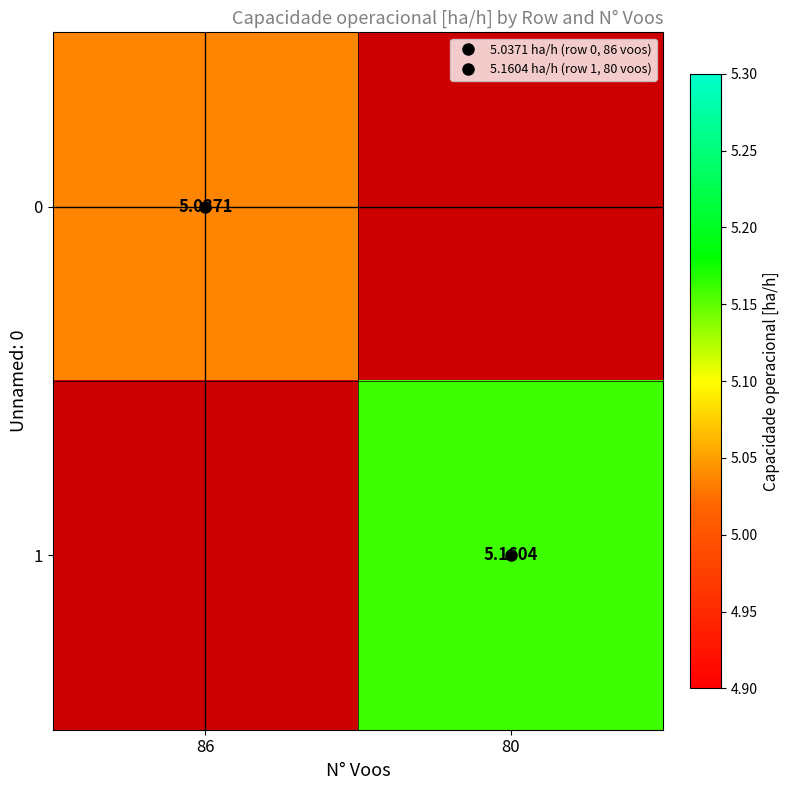

Is the value of 0 at 86 greater than the value of 1 at 80?

No